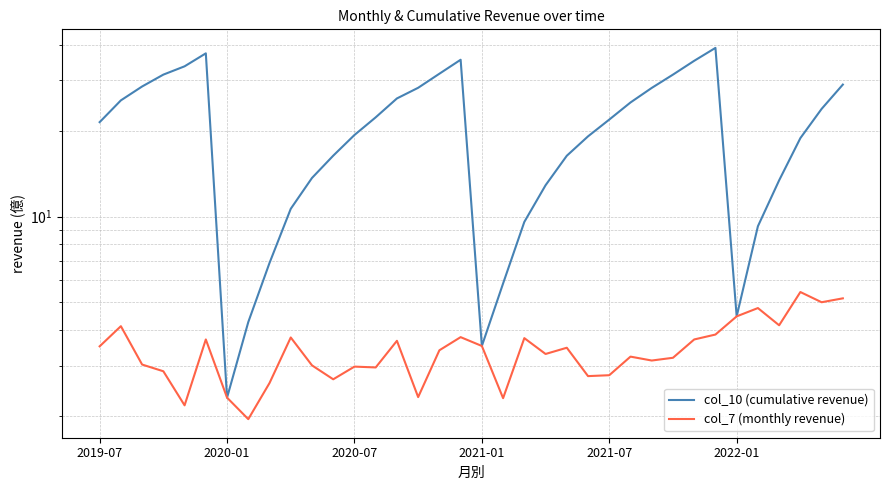

How many lines are shown in the chart?

2